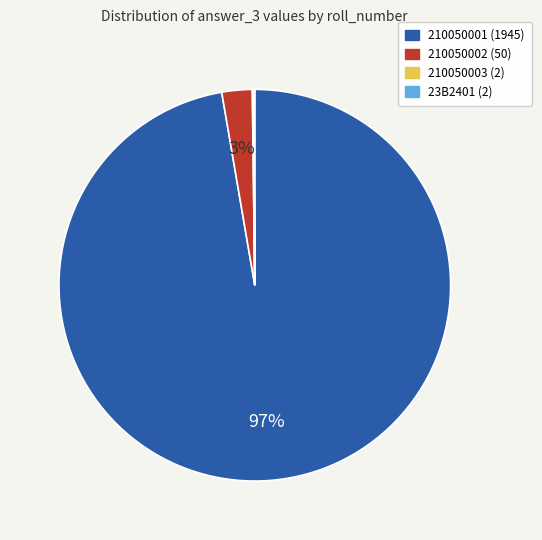

Is there a majority slice in this chart?

Yes